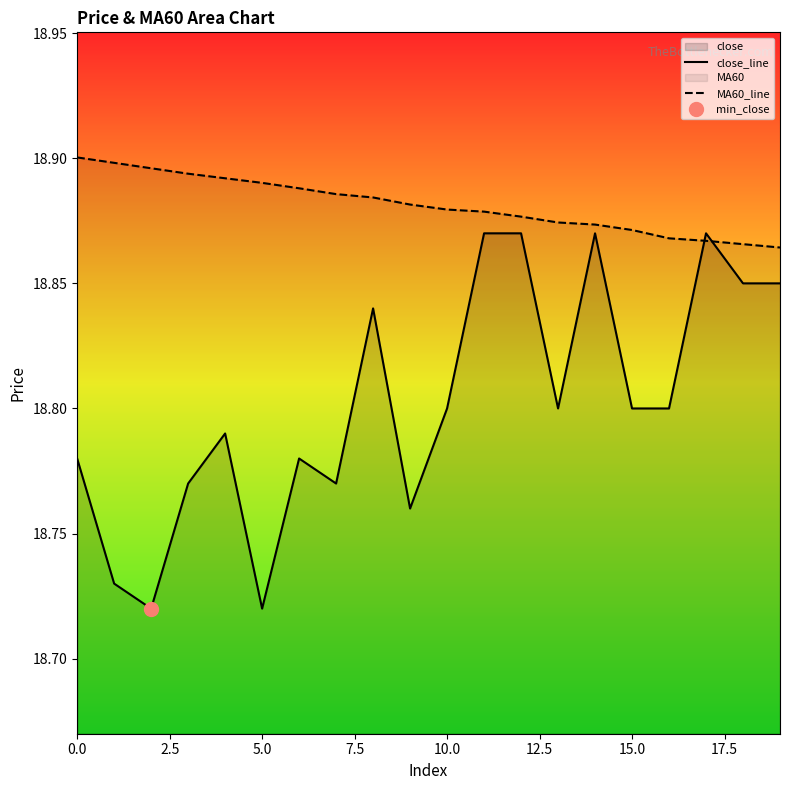

Is it true that close_line equals 30.3 at 0.0?

False